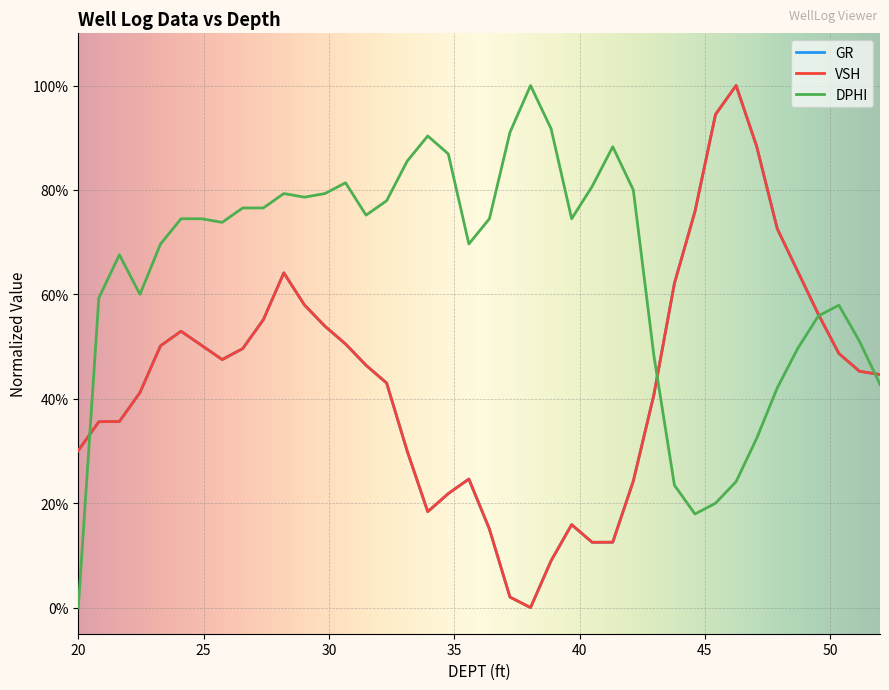

Is this an area chart (filled region under the line)?

No